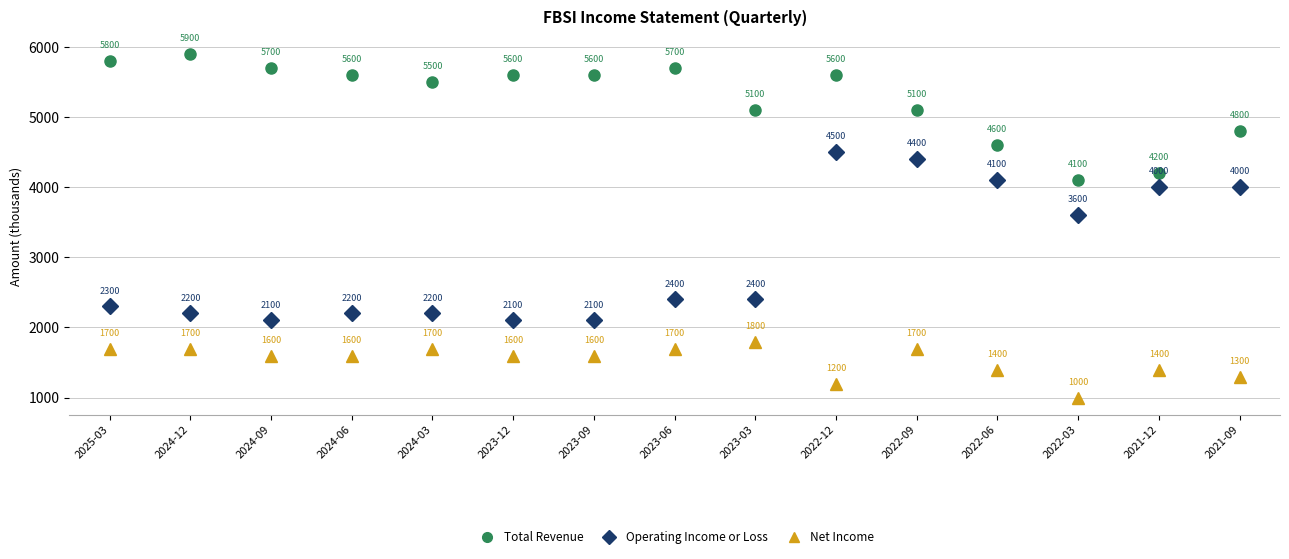

At which category is the sum across all series the highest?

2022-12